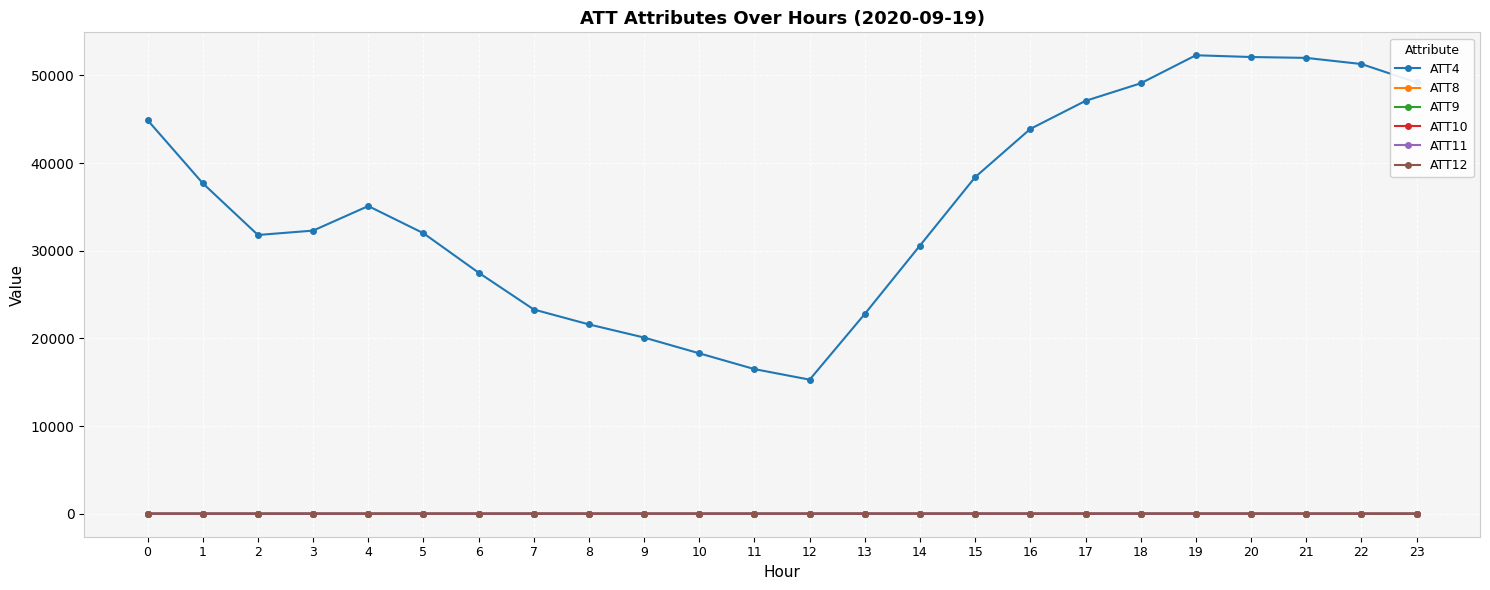

Which series has the widest spread of values?

ATT4